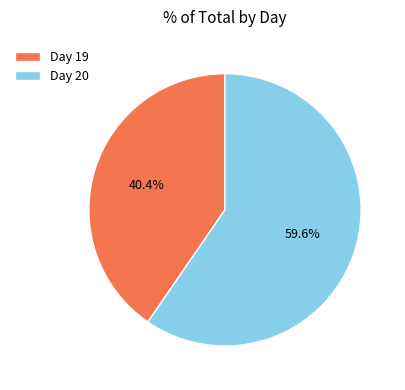

Rank the categories by value from highest to lowest.

Day 20, Day 19